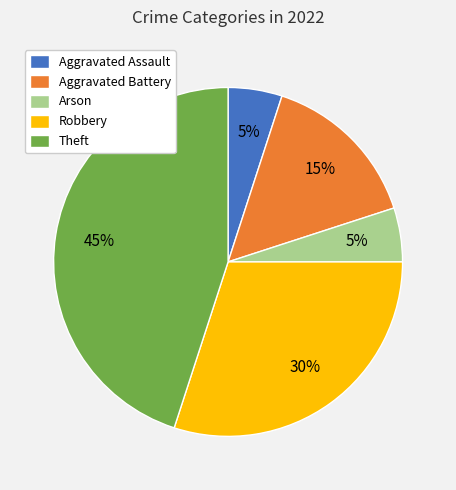

The Theft slice represents 52% of the pie. True or false?

False